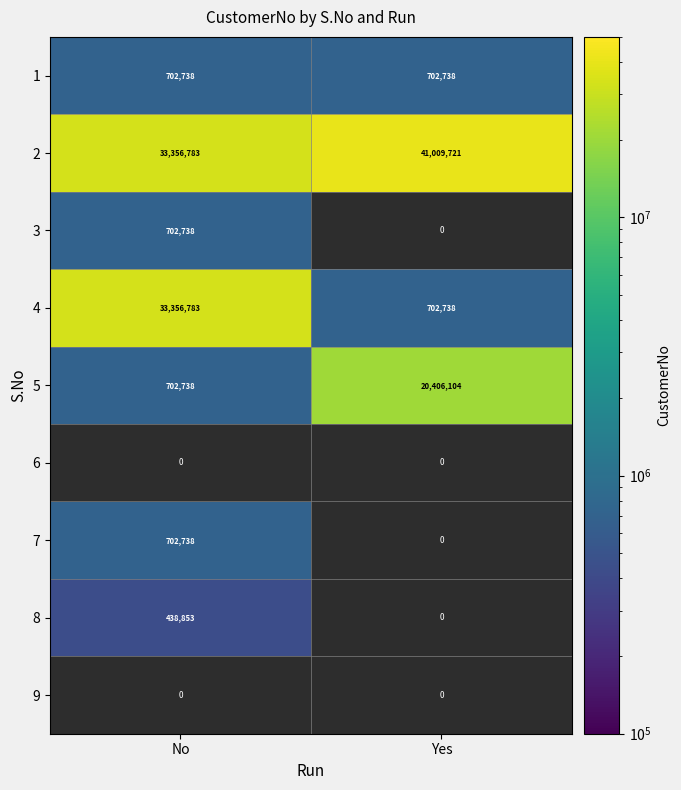

What is the sum of the 4 values at No and Yes?

34059521